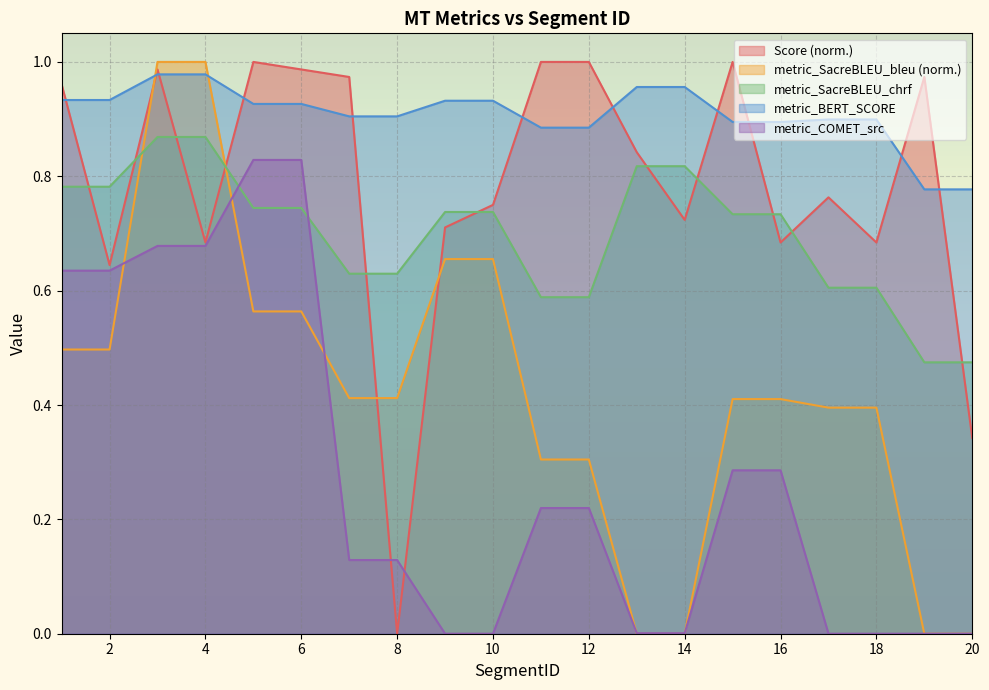

At 17, list the series in order from smallest to largest.

metric_COMET_src, metric_SacreBLEU_bleu, metric_SacreBLEU_chrf, Score, metric_BERT_SCORE